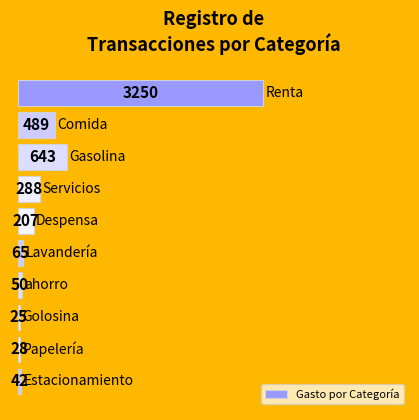

What is the difference between the second highest and minimum values?

617.5